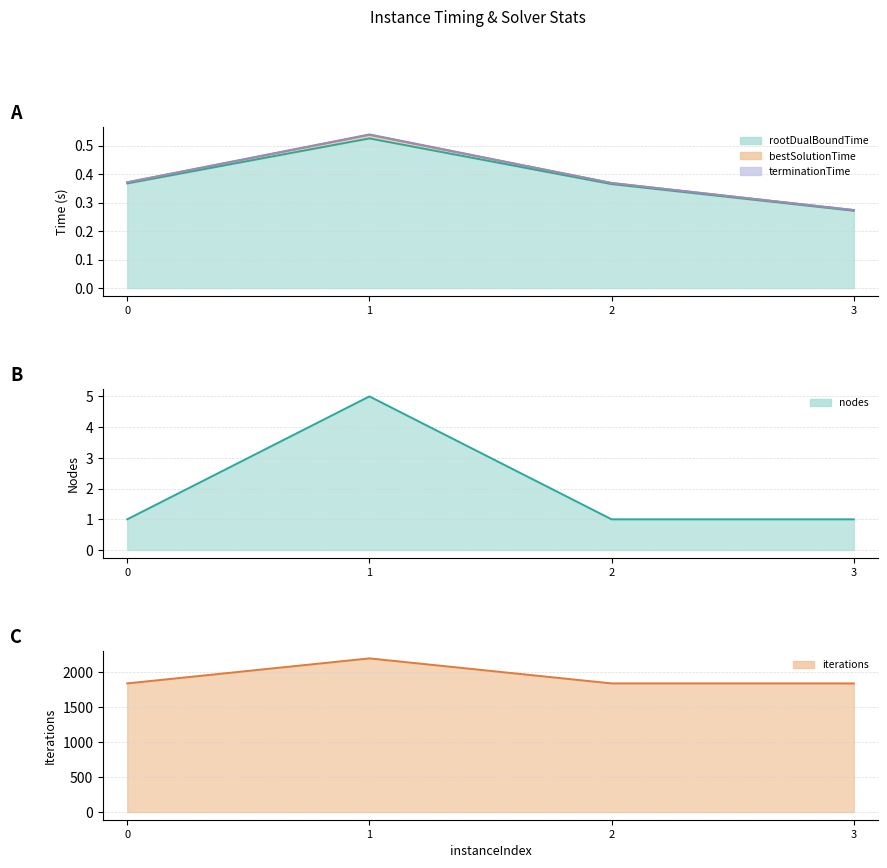

What is the total value across all series at 1?

1.6